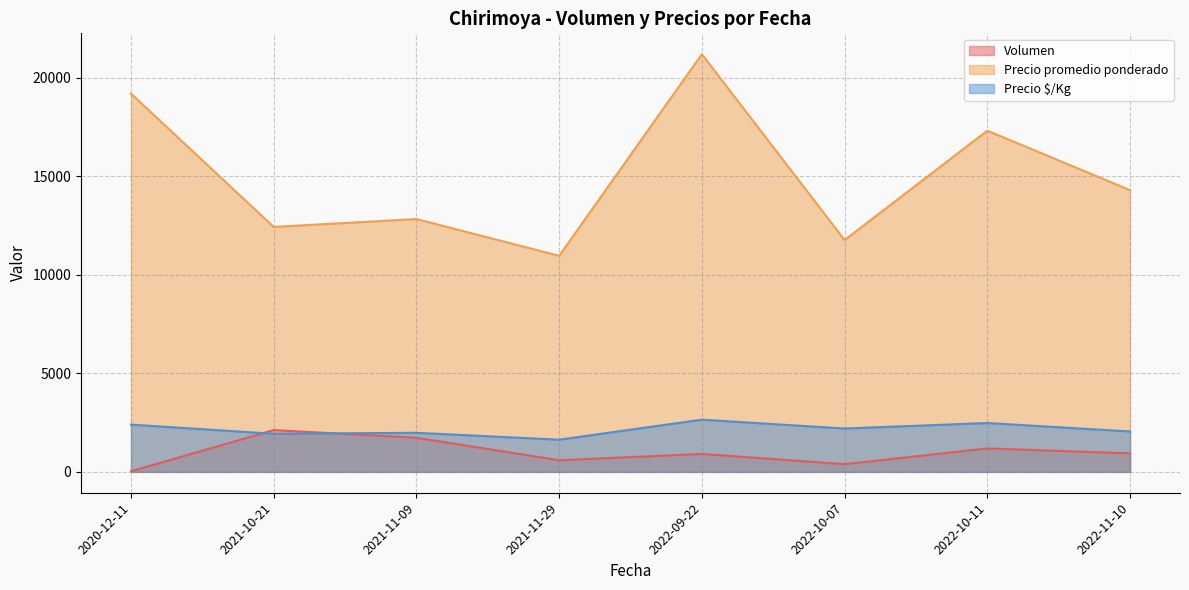

At which category does the chart reach its peak across all series?

2022-09-22